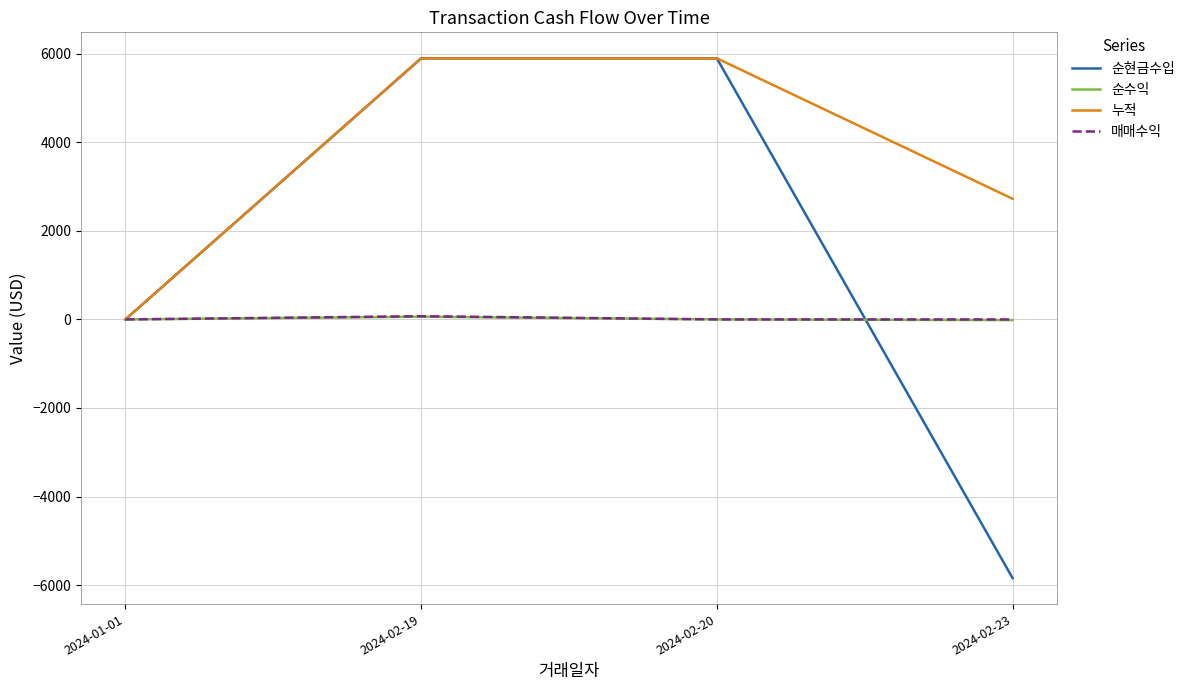

The value of 순현금수입 at 2024-02-20 is 5897.9. True or false?

True